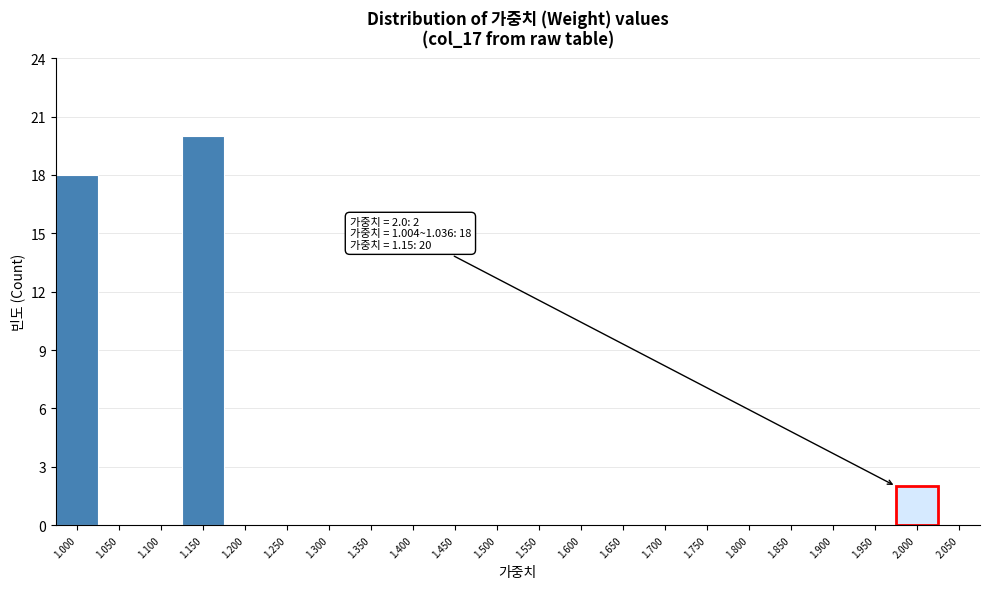

Reading left to right, list all the values displayed in this chart.

1.000=18	1.050=0	1.100=0	1.150=20	1.200=0	1.250=0	1.300=0	1.350=0	1.400=0	1.450=0	1.500=0	1.550=0	1.600=0	1.650=0	1.700=0	1.750=0	1.800=0	1.850=0	1.900=0	1.950=0	2.000=2	2.050=0